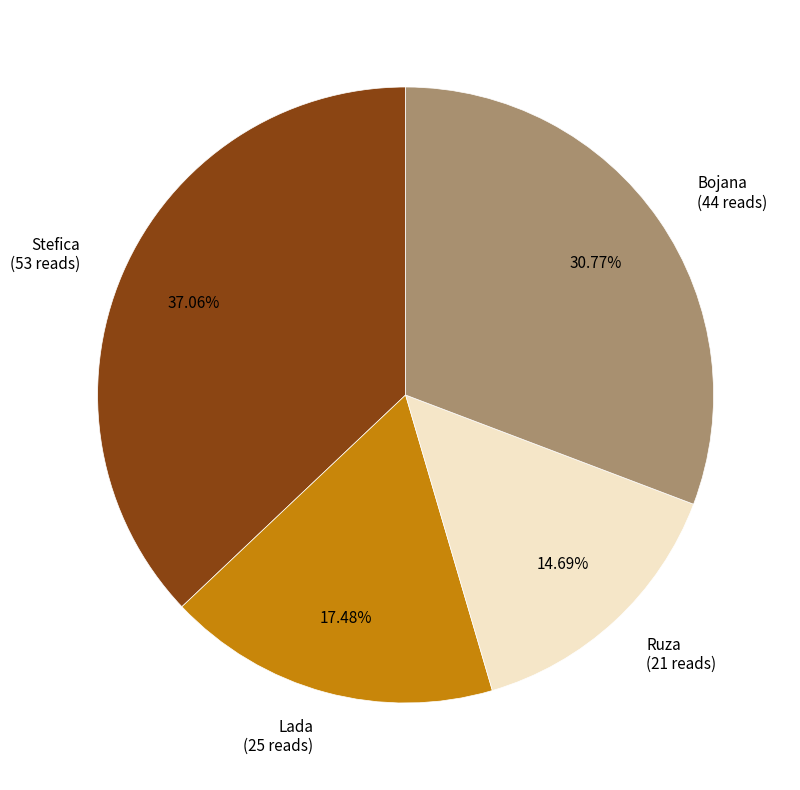

To the nearest percent, what is the combined percentage of Stefica and Ruza?

52%